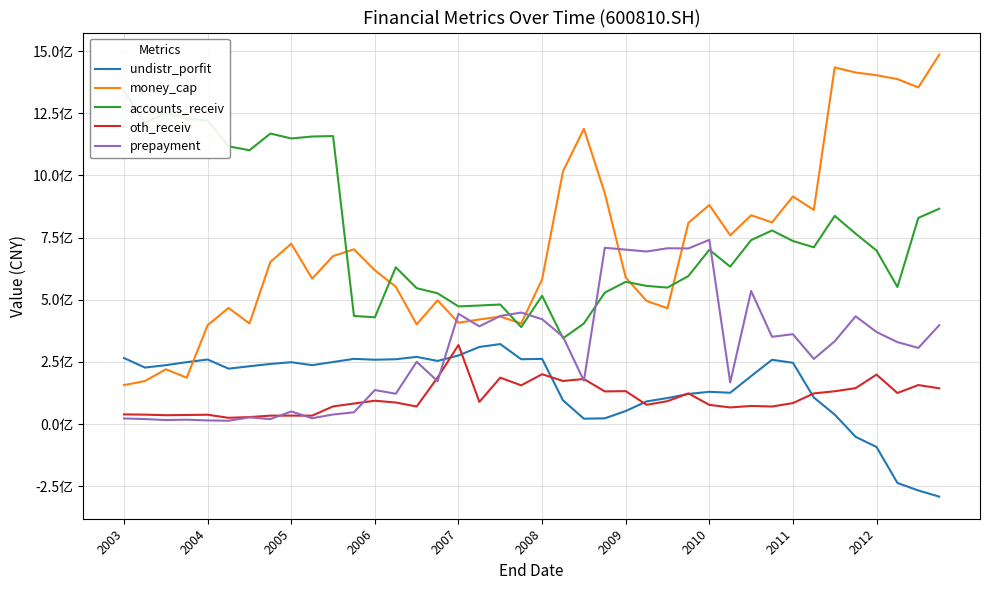

Which series has the largest range (max minus min)?

money_cap